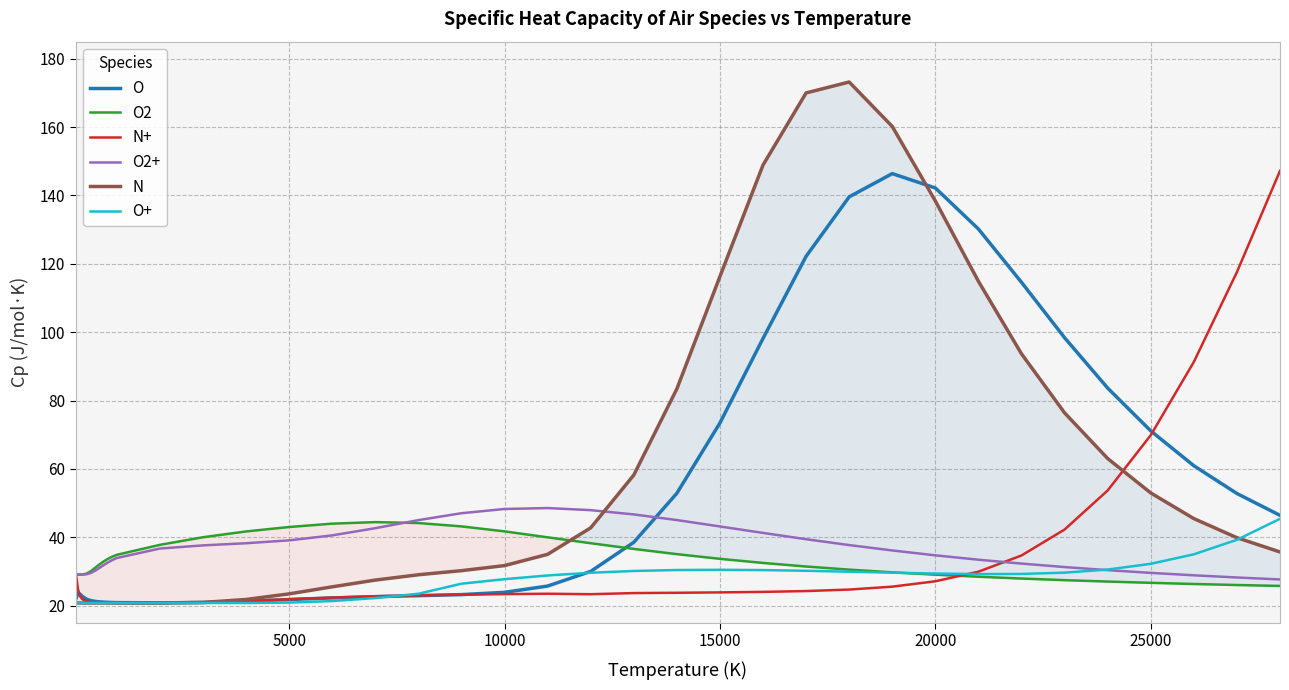

What is the maximum value for O2?

44.5